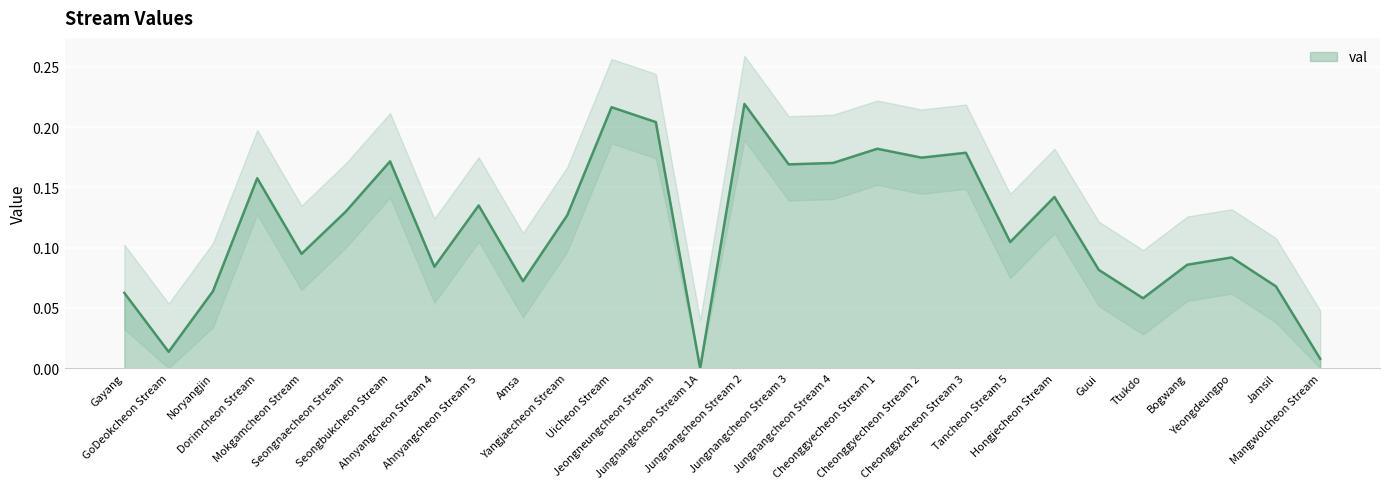

Is it true that the value at Hongjecheon Stream is 0.1?

True